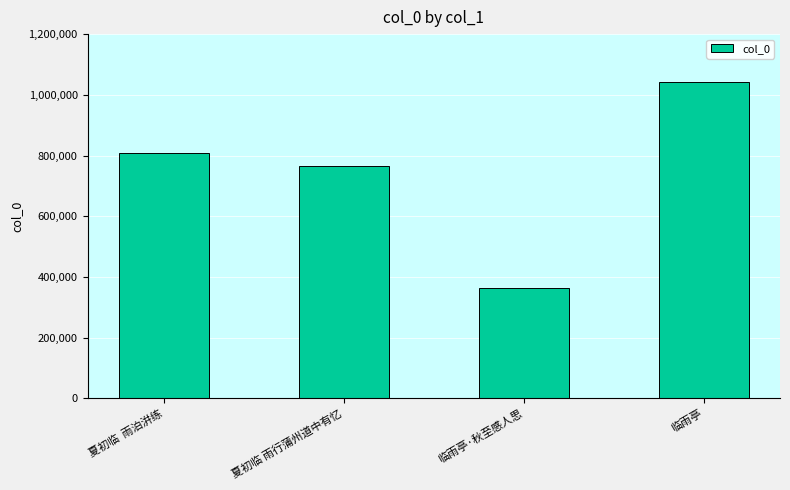

What is the sum of all values?

2980693